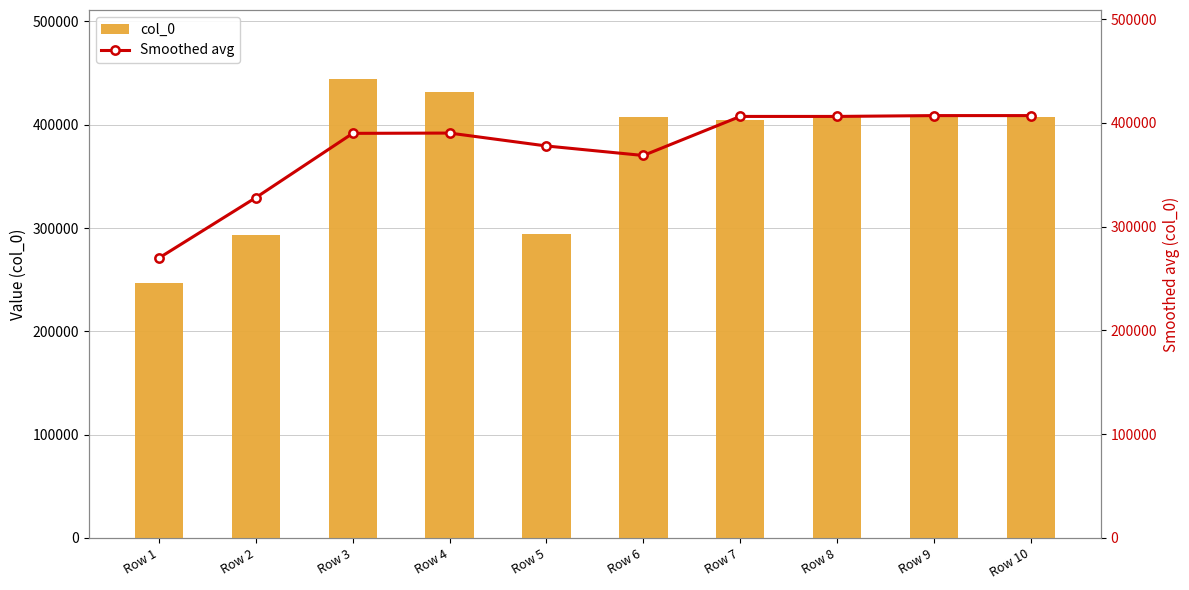

What is the difference between the col_0 values at Row 3 and Row 6?

37342